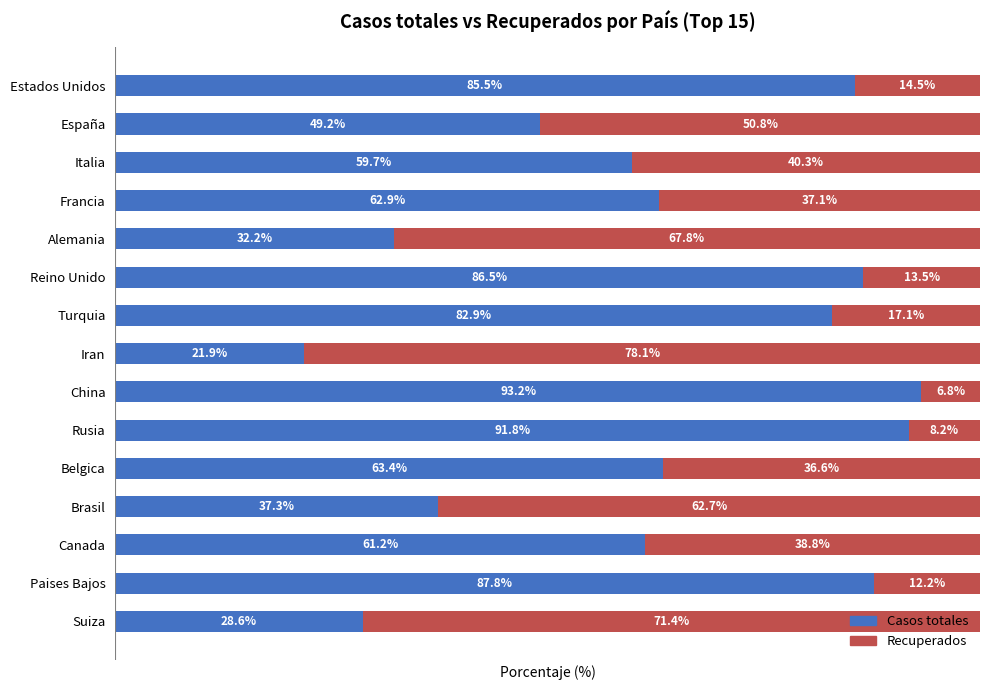

List the labels in order of Casos totales value, smallest first.

Iran, Suiza, Alemania, Brasil, España, Italia, Canada, Francia, Belgica, Turquia, Estados Unidos, Reino Unido, Paises Bajos, Rusia, China